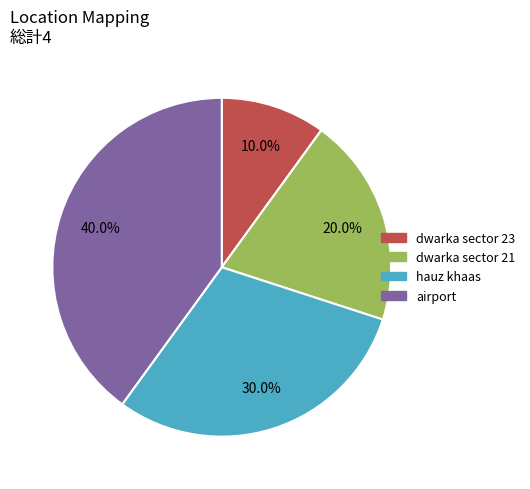

To the nearest percent, what portion does hauz khaas represent?

30%